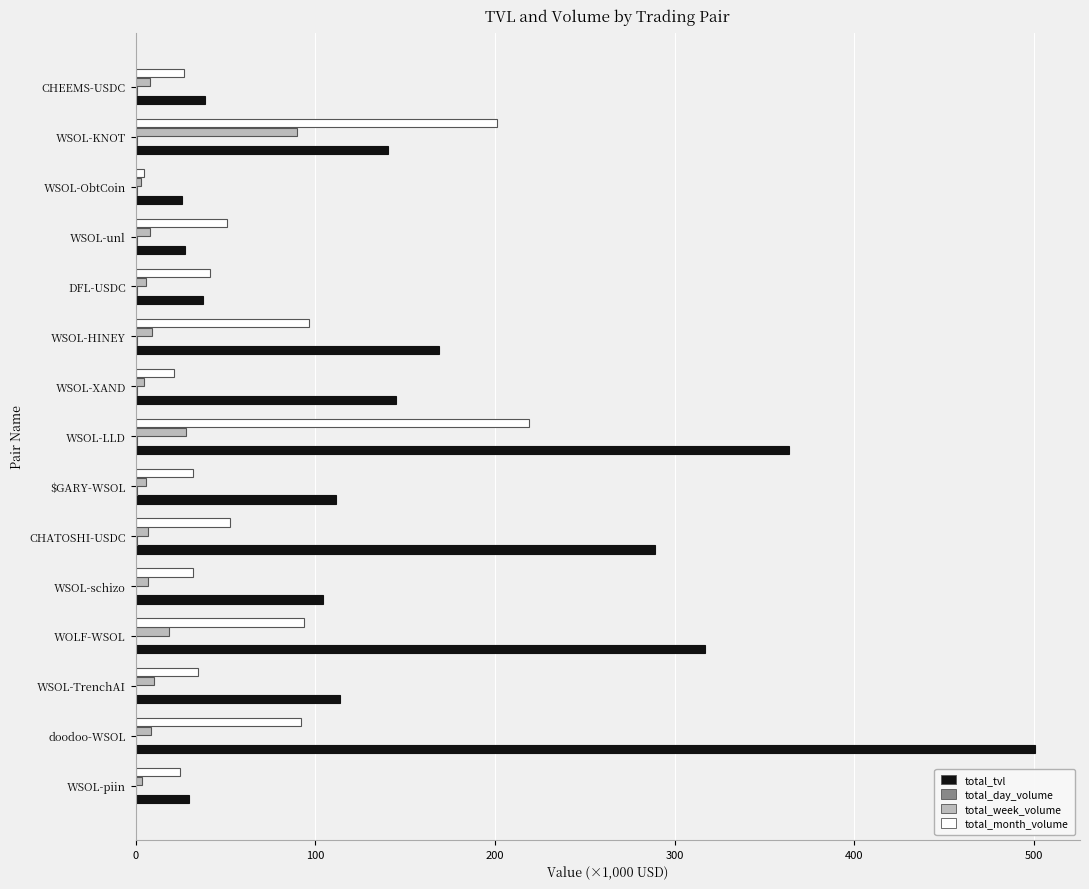

Which series changed the most between WSOL-ObtCoin and WSOL-KNOT?

total_month_volume